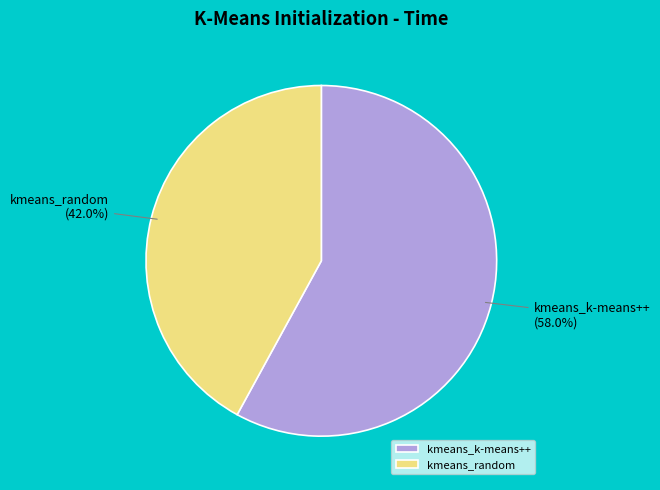

To the nearest percent, what percentage of the pie is kmeans_k-means++?

58%